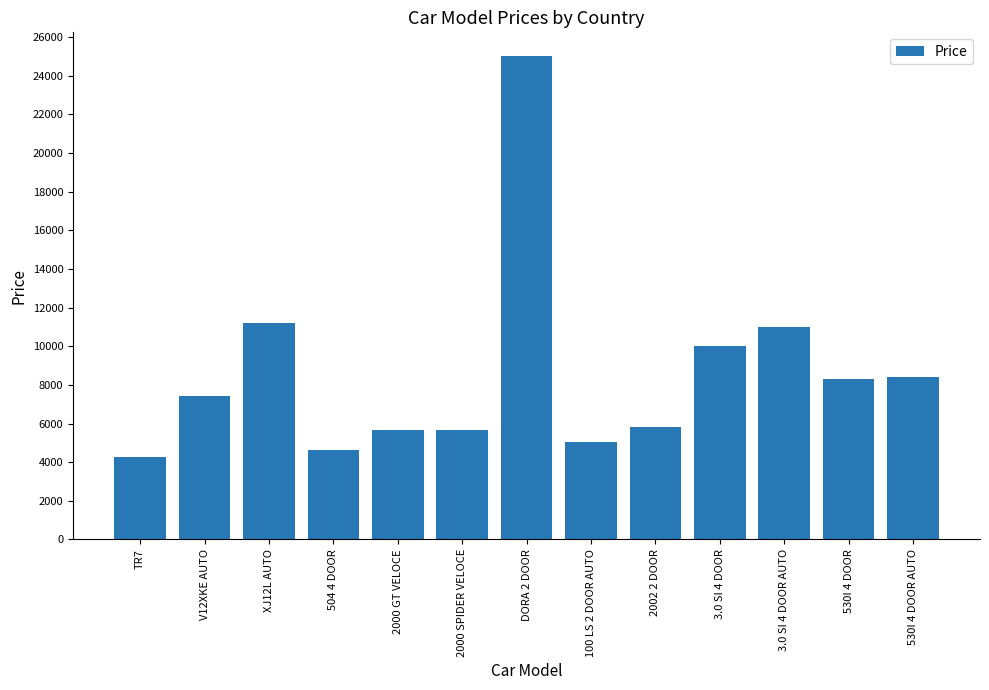

What is the difference between the maximum and minimum values?

20708